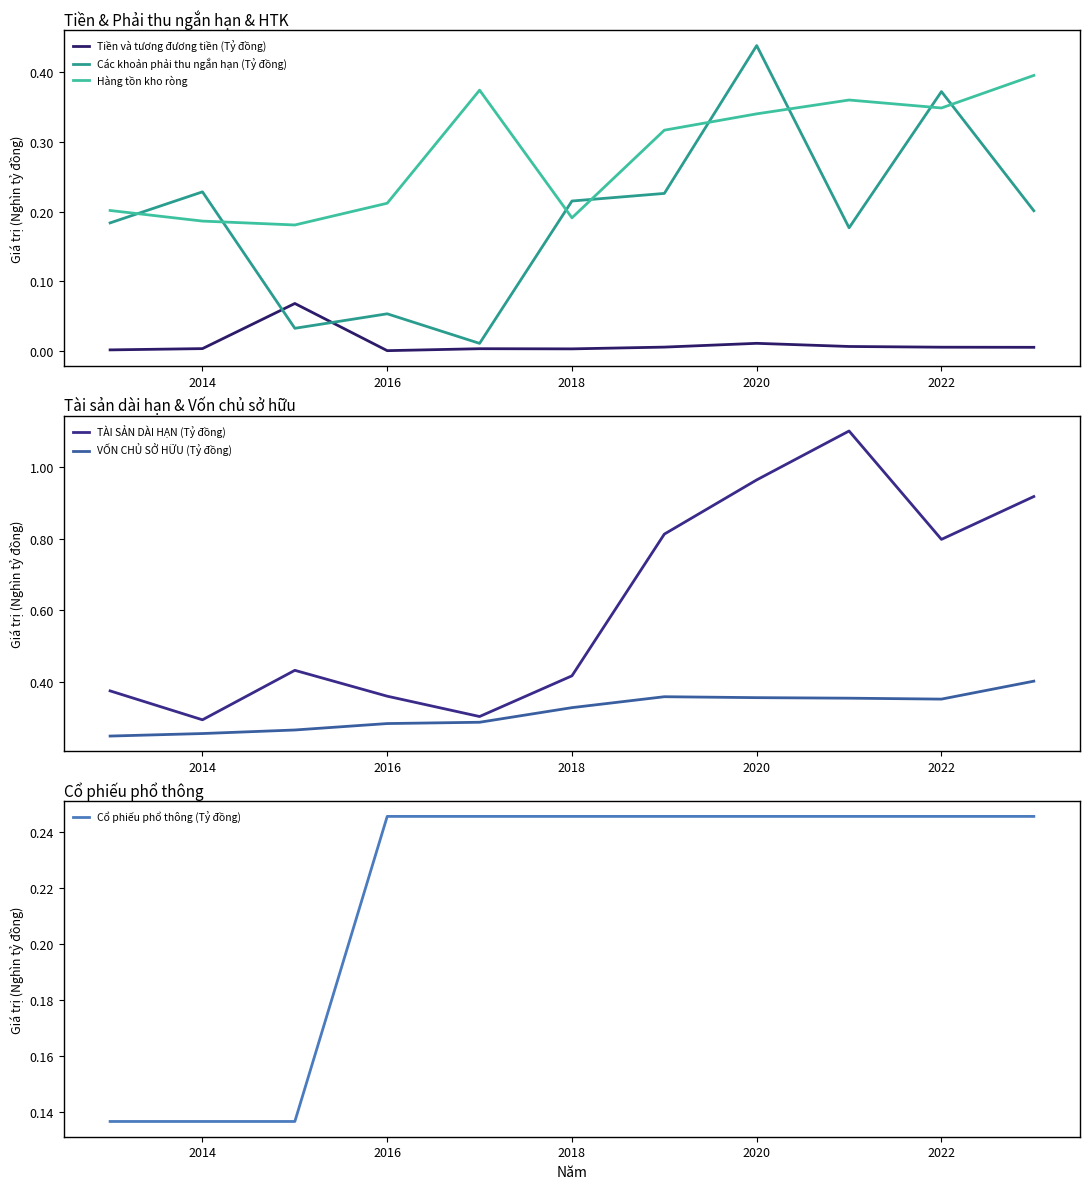

True or false: Hàng tồn kho ròng has more than 1 interior local peaks.

True